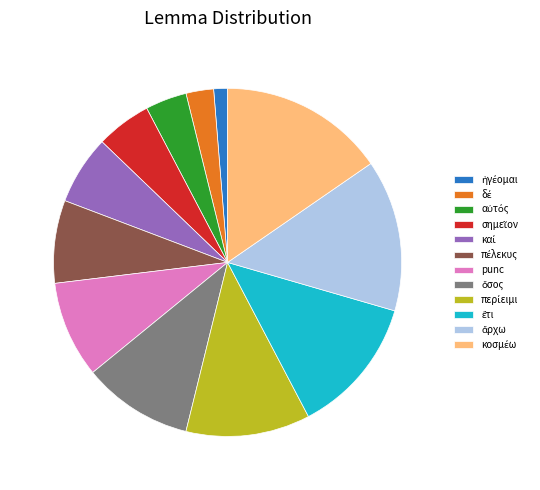

True or false: punc accounts for 16% of the total.

False